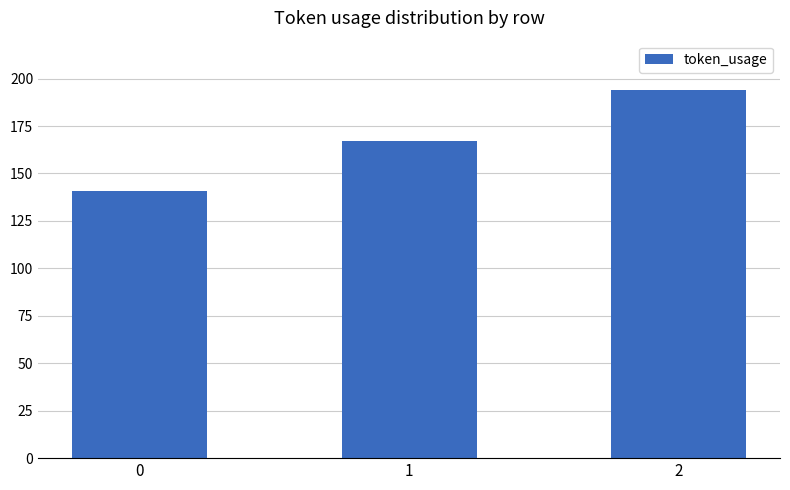

Is it true that the value at 0 is 141?

True